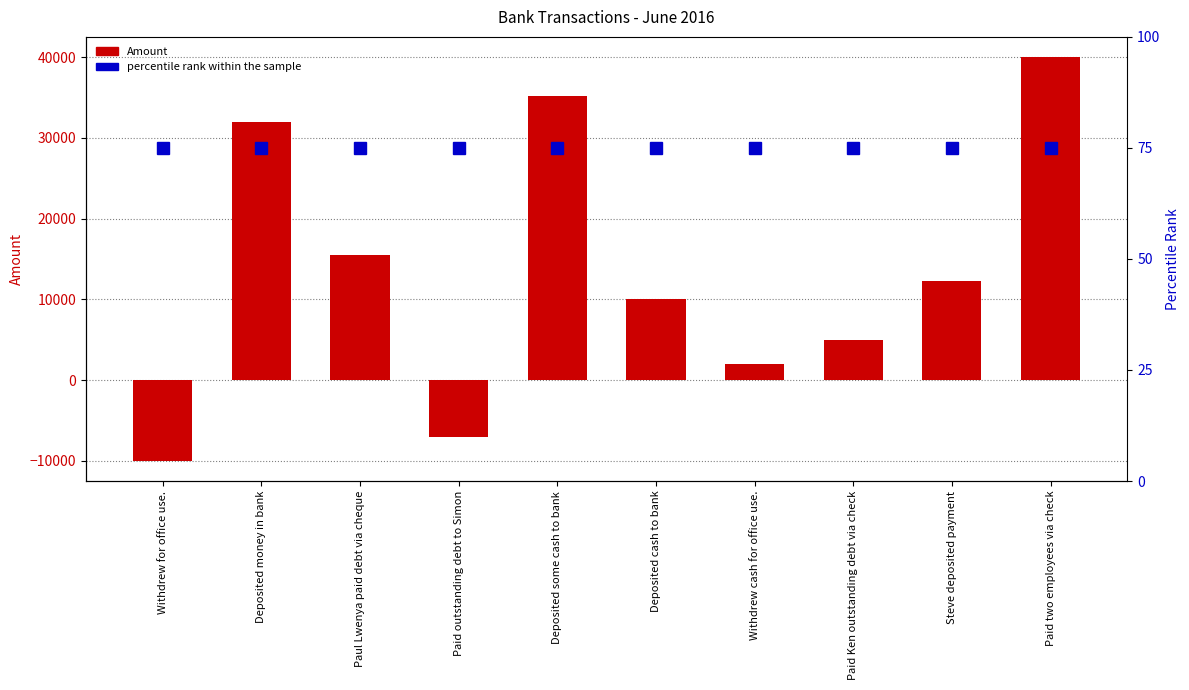

Count the number of categories in the chart.

10